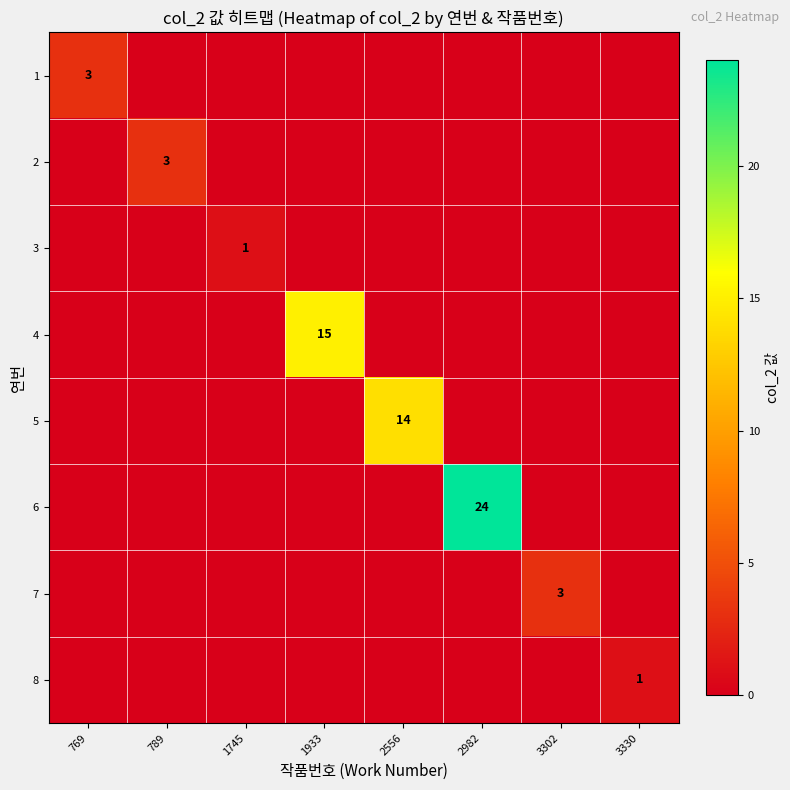

Is the value of 8 at 2556 greater than the value of 7 at 3330?

No